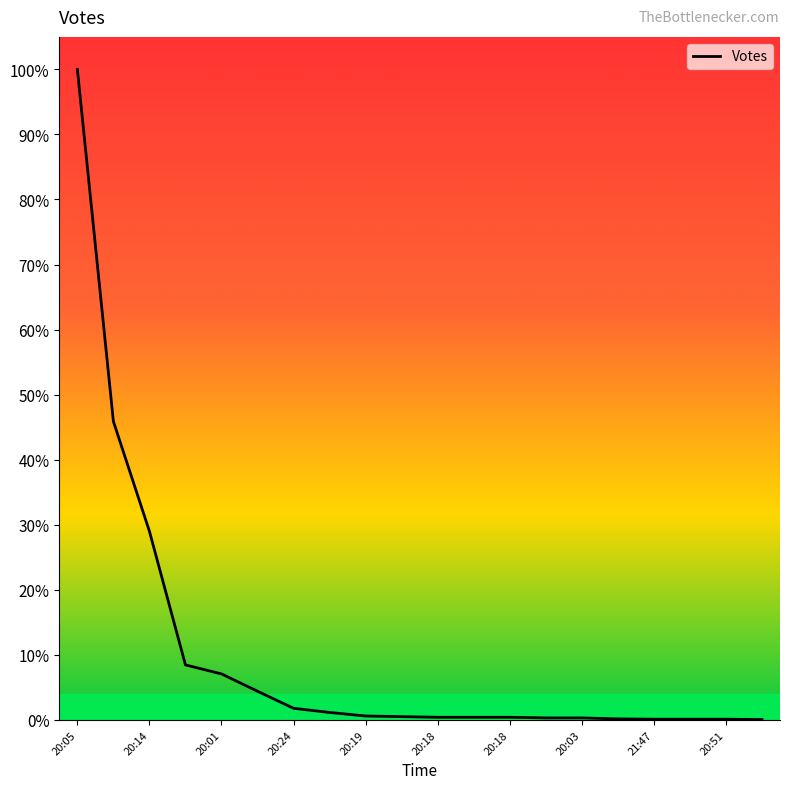

Is this an area chart (filled region under the line)?

Yes